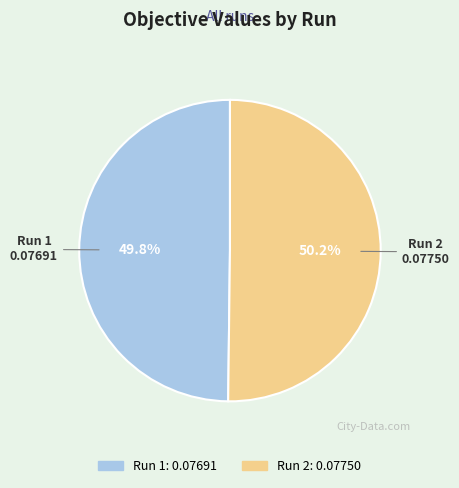

Does any single category account for the majority?

Yes